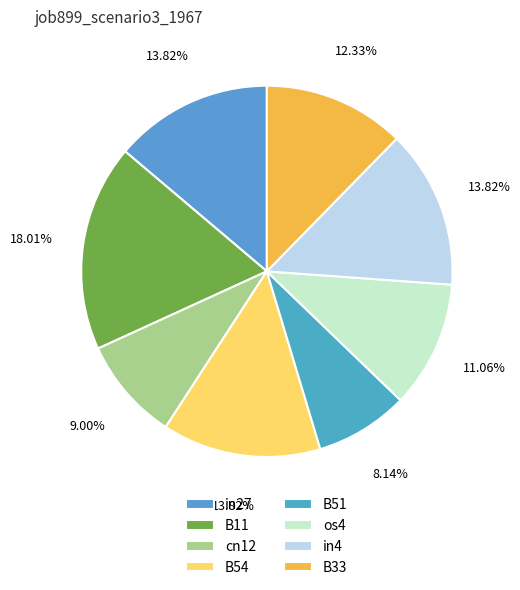

How many segments does this pie chart have?

8